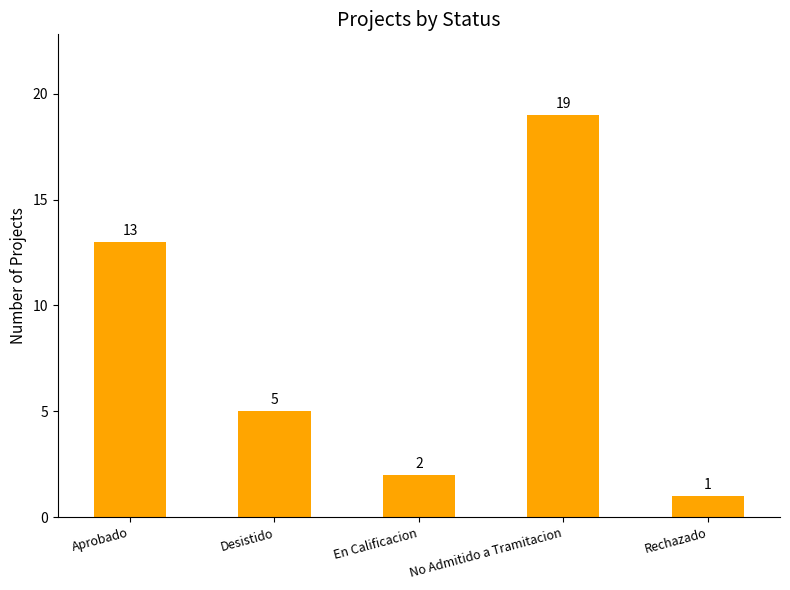

Reading left to right, what are all the values shown in this chart?

13	5	2	19	1